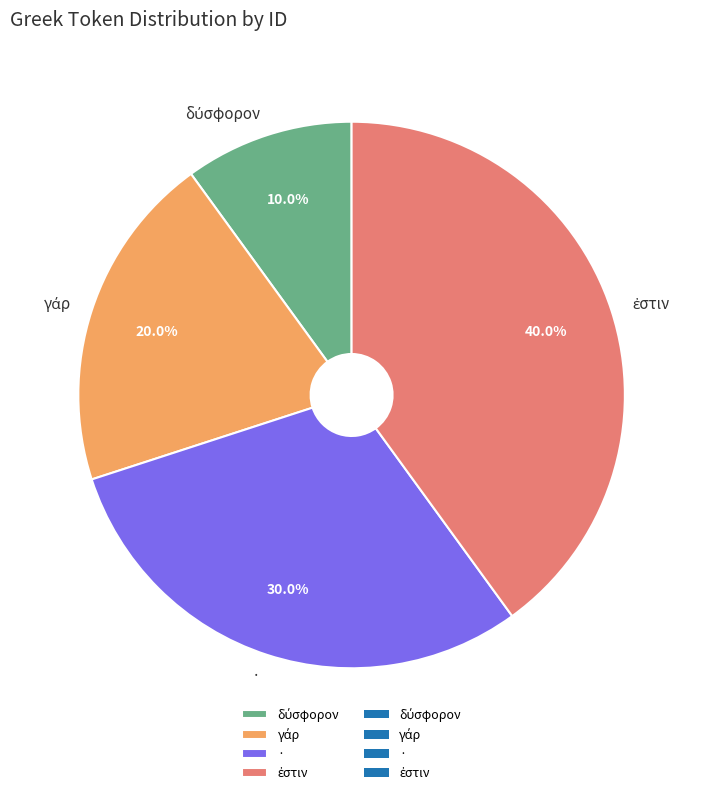

Is there any slice that represents more than half of the pie?

No